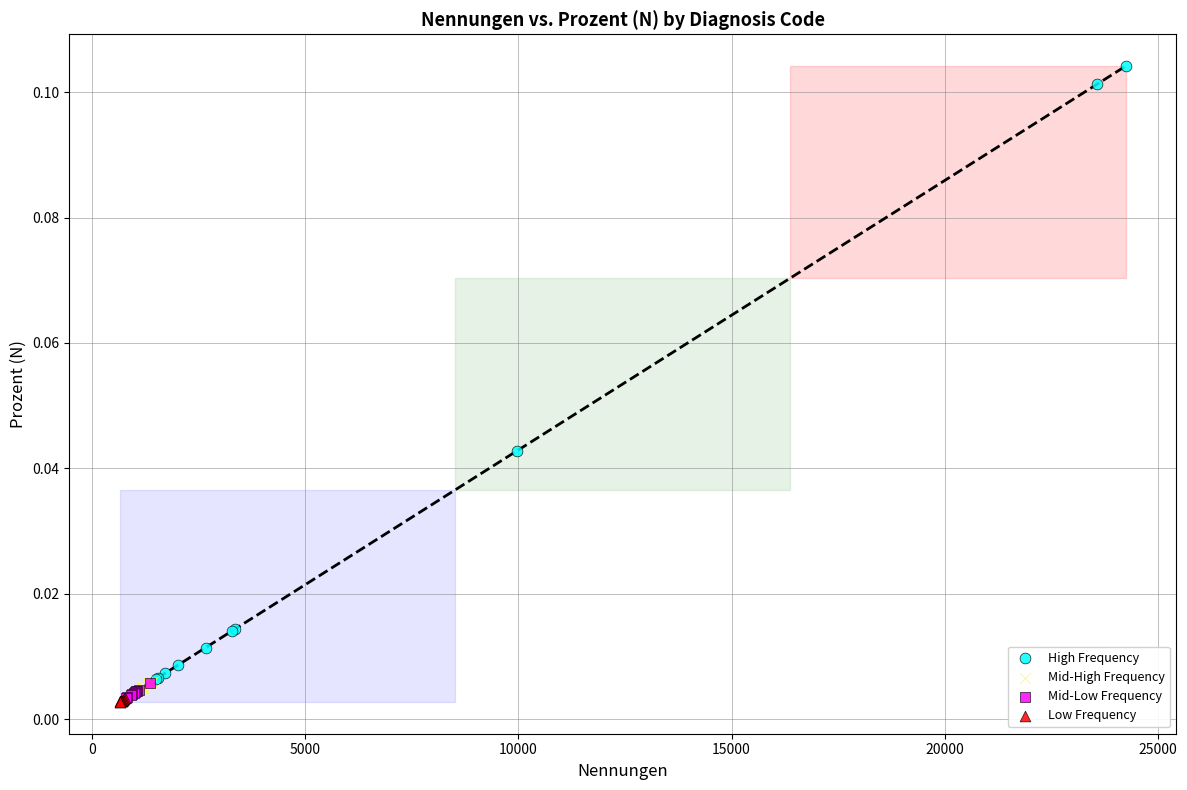

Which series has the largest Y range (max minus min)?

High Frequency